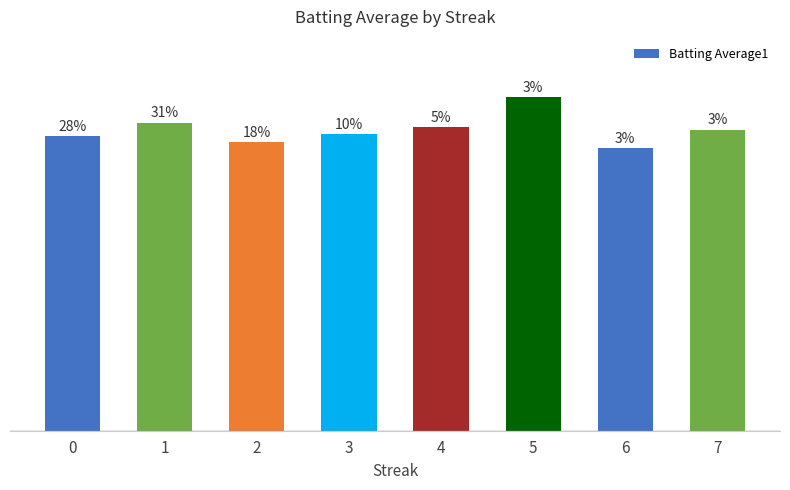

Between 5 and 0, which is larger?

5